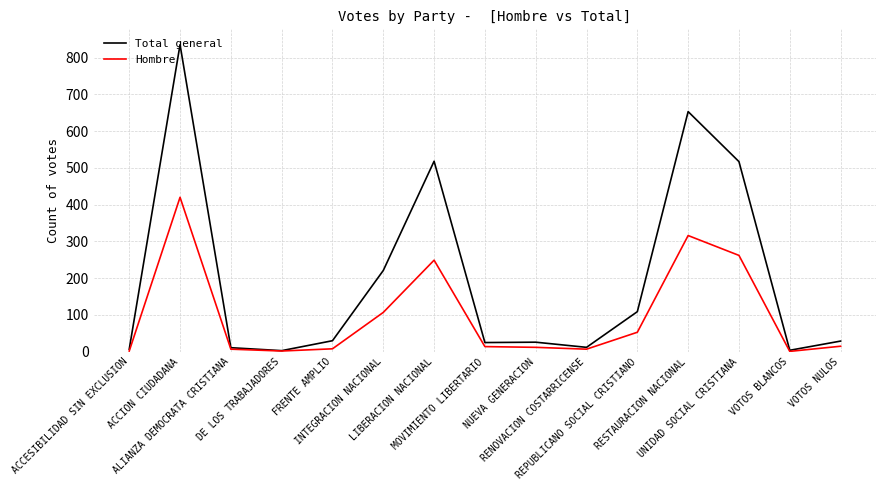

How many values in the Hombre series are below 14?

7